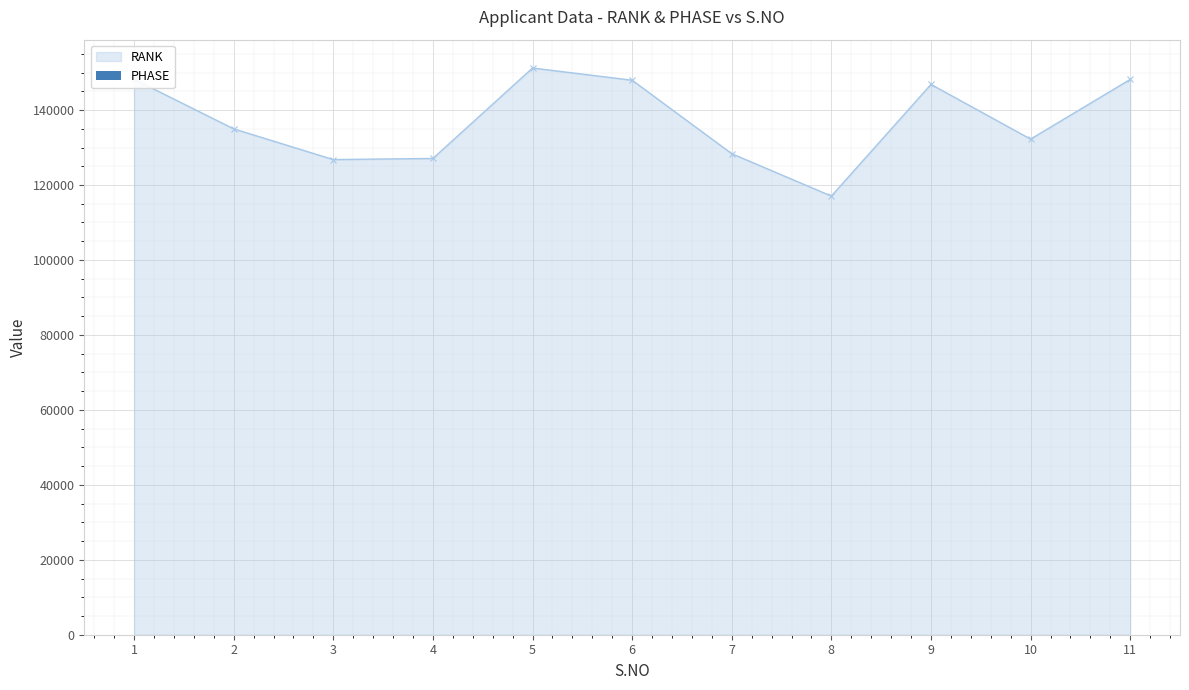

In RANK, how many points are lower than both neighbors (excluding endpoints)?

3